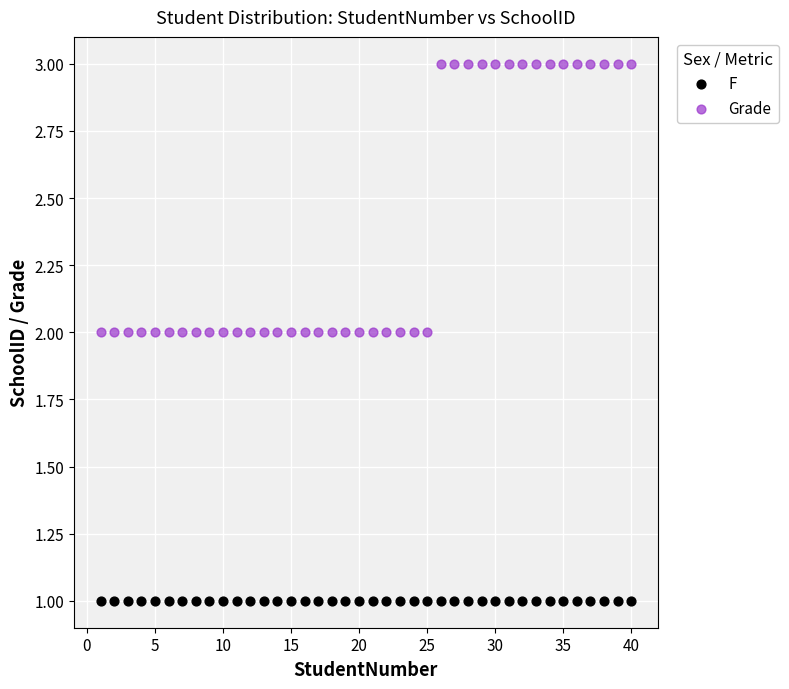

Which series reaches the maximum Y coordinate?

Grade